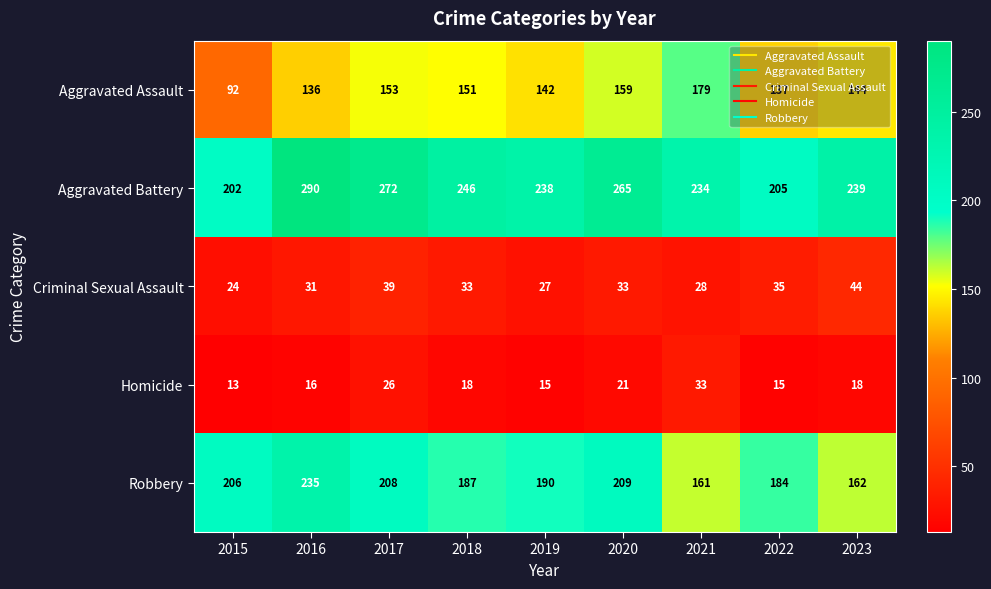

What is the difference between the maximum and minimum values in the Aggravated Assault series?

87